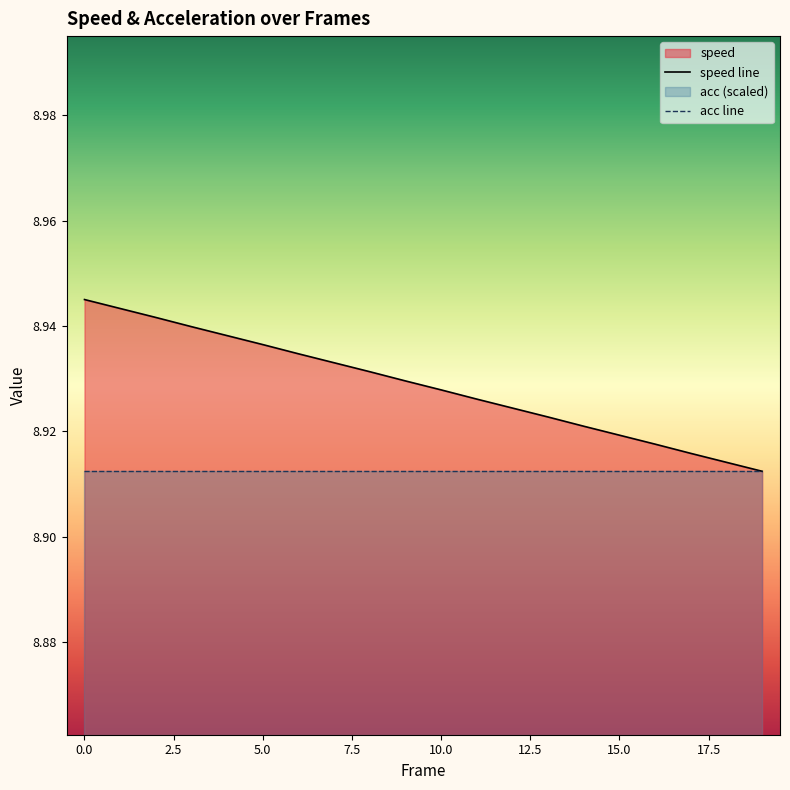

True or false: acc line and speed line intersect in this chart.

False